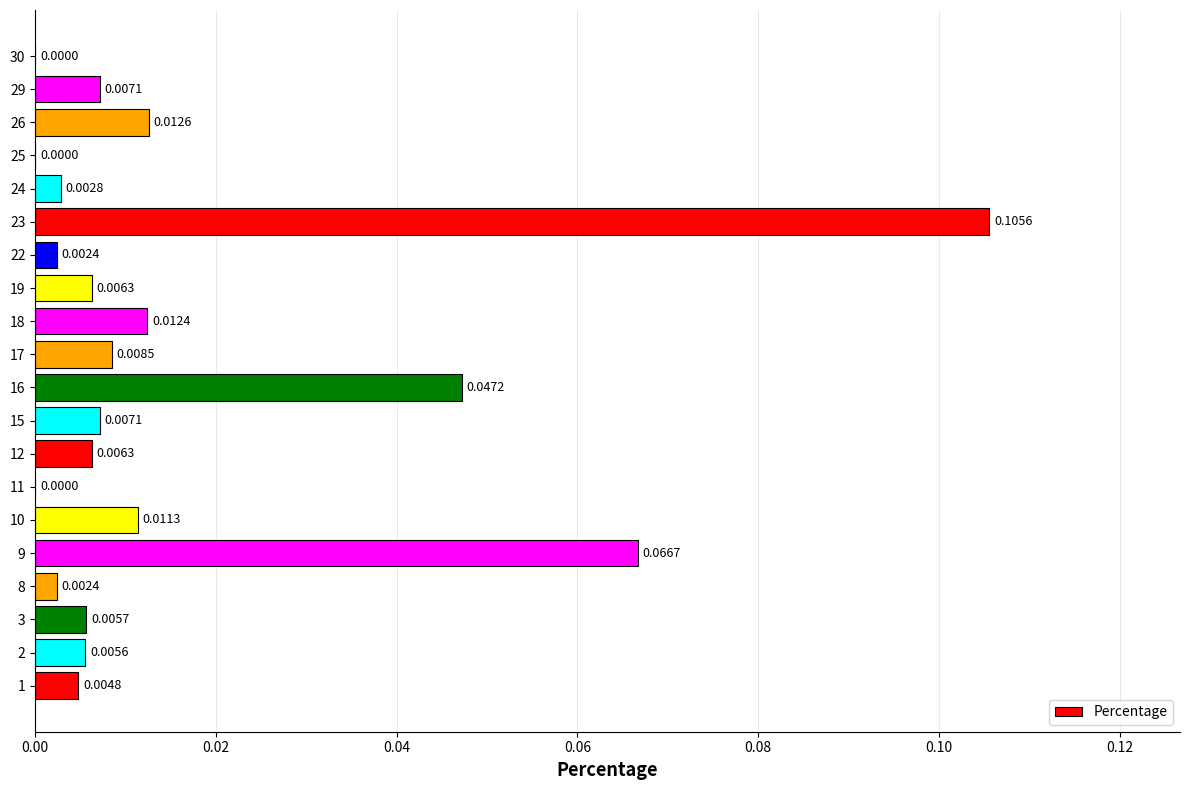

What is the sum of all values?

0.3